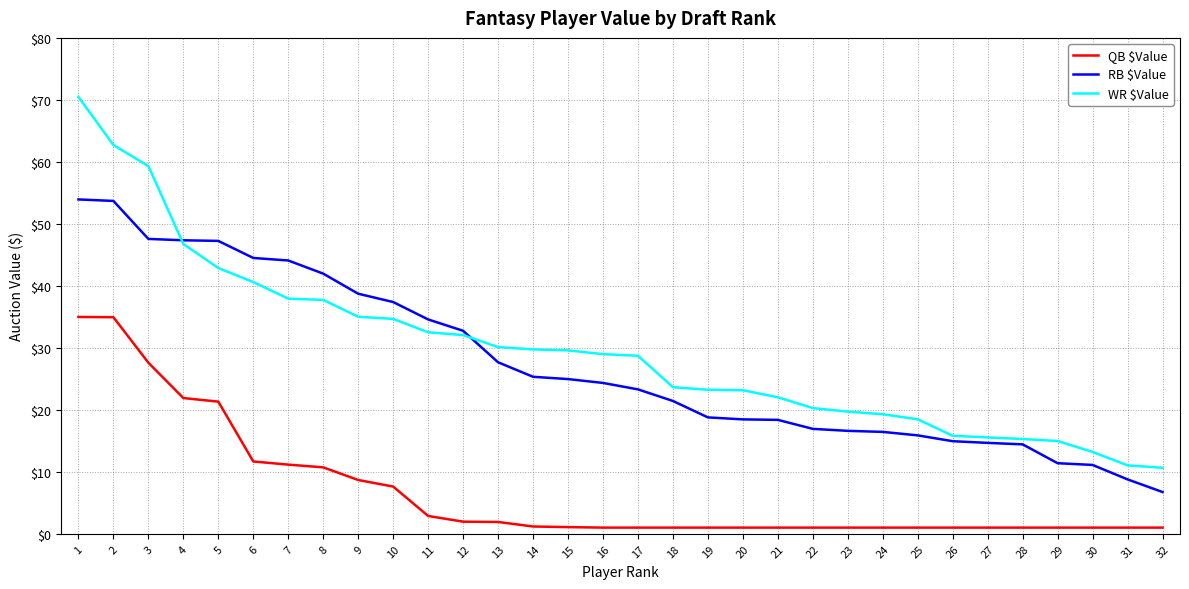

True or false: QB $Value and WR $Value cross at least once.

False